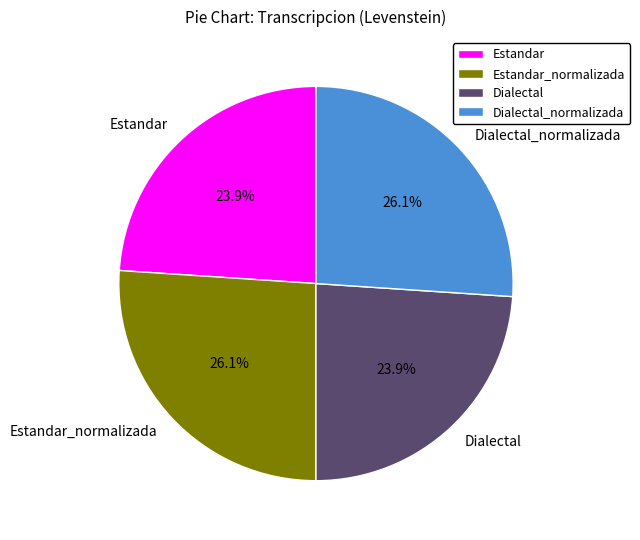

Combined, what portion of the pie is Estandar and Estandar_normalizada?

50.0%